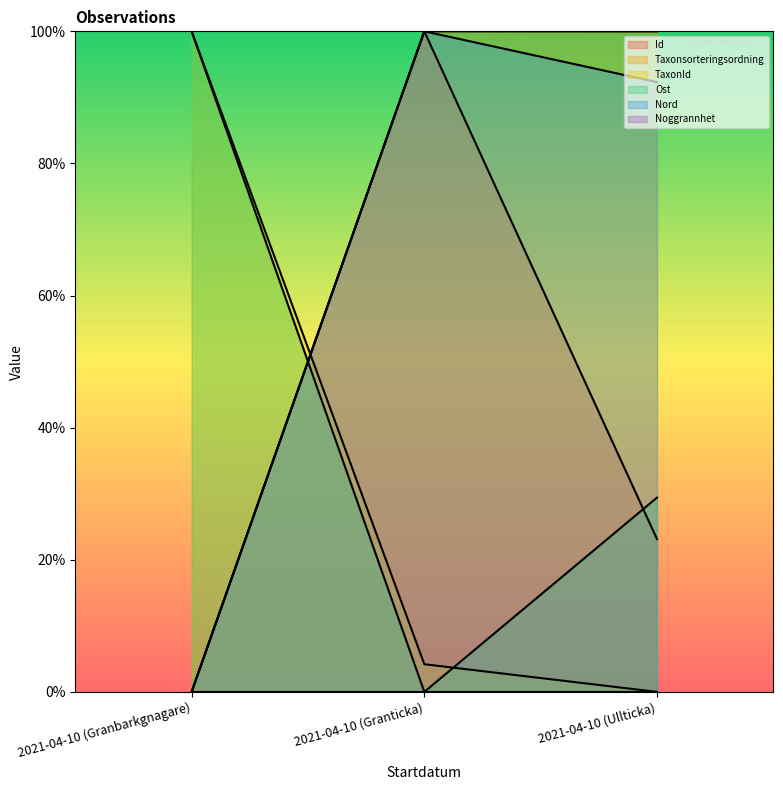

At how many categories does at least one series exceed 78?

3